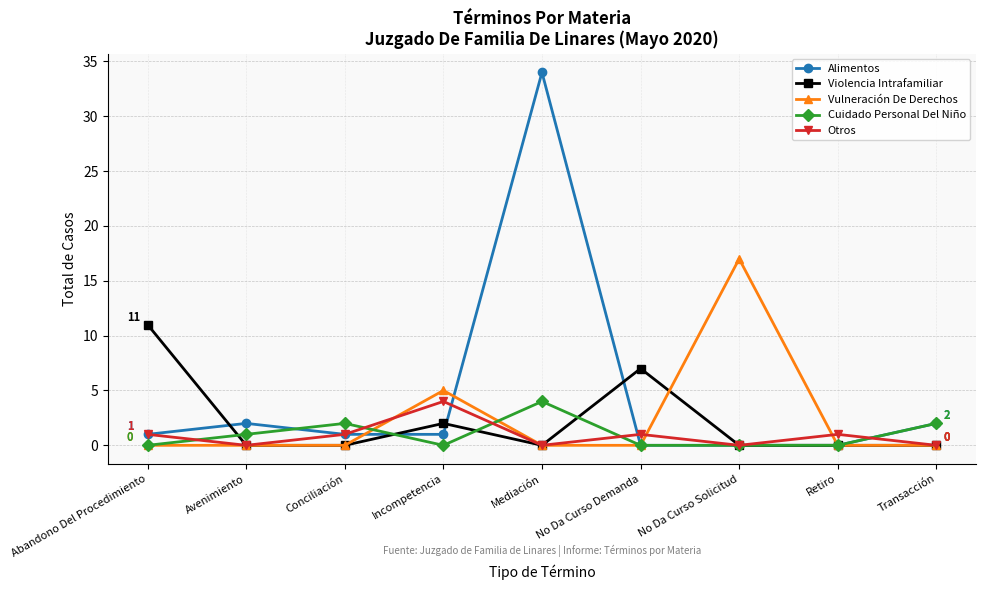

How many series are shown in this chart?

5